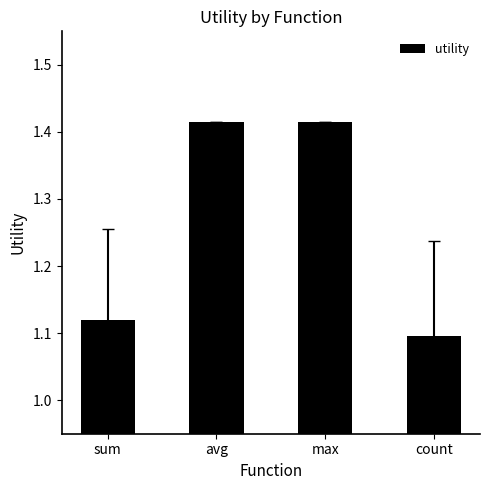

What is the ratio of the value at sum to the value at max?

0.8